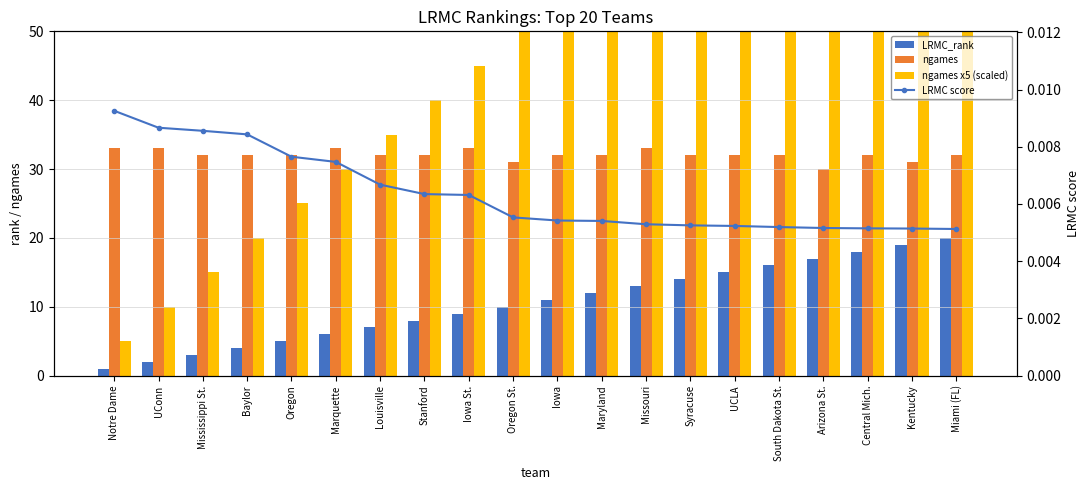

Rank the series at Oregon from lowest to highest value.

LRMC score, LRMC_rank, ngames x5 (scaled), ngames